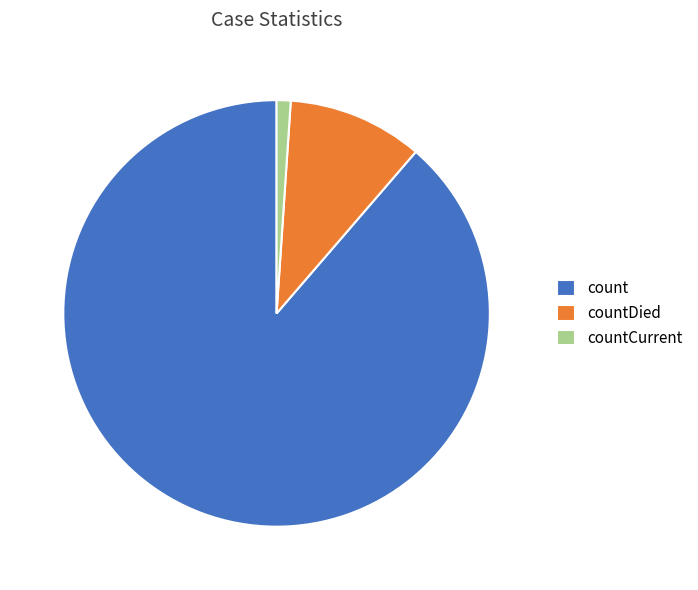

Is it true that countCurrent is 9% of the pie?

False